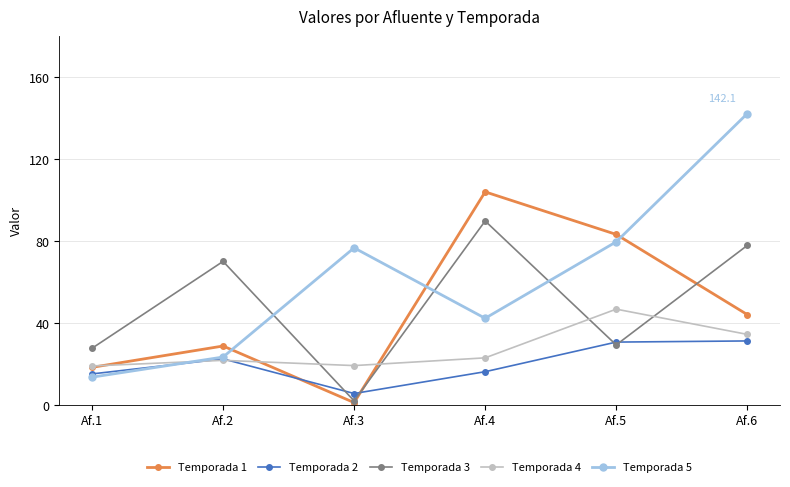

What is the smallest value displayed?

1.0